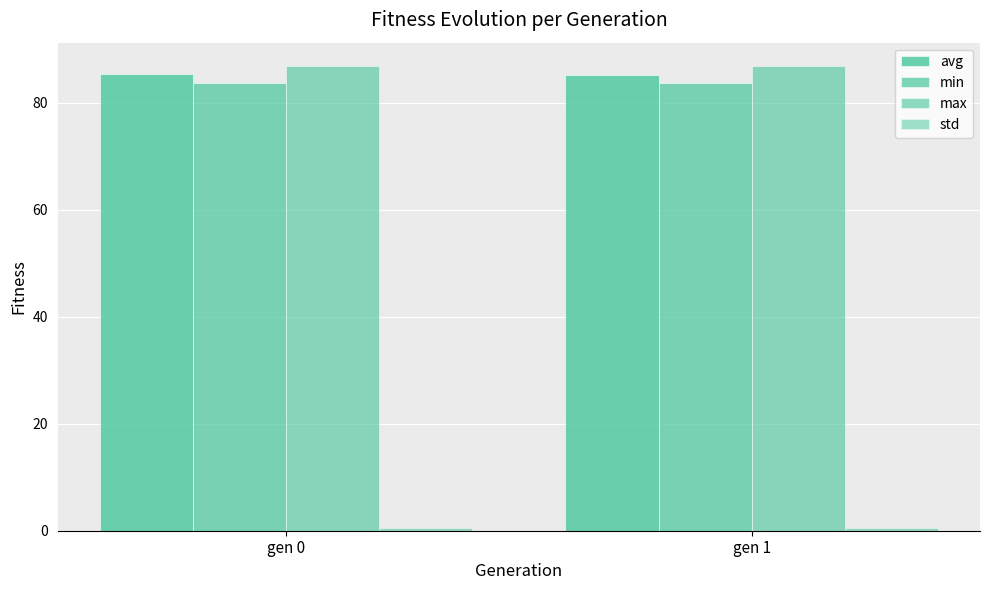

How many bars are there in total?

8